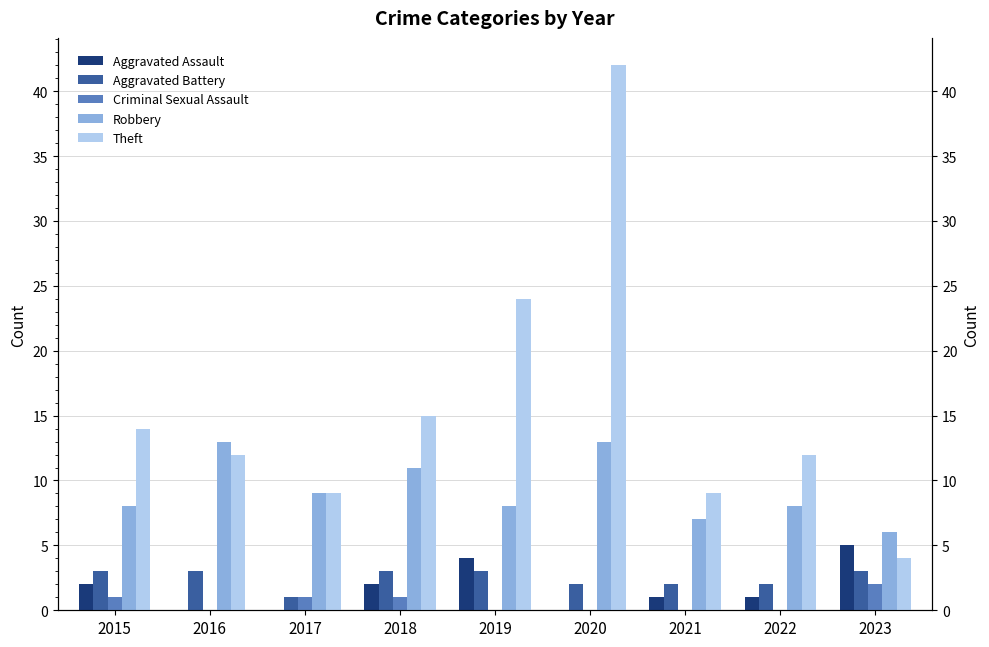

What is the total value across all series at 2017?

20